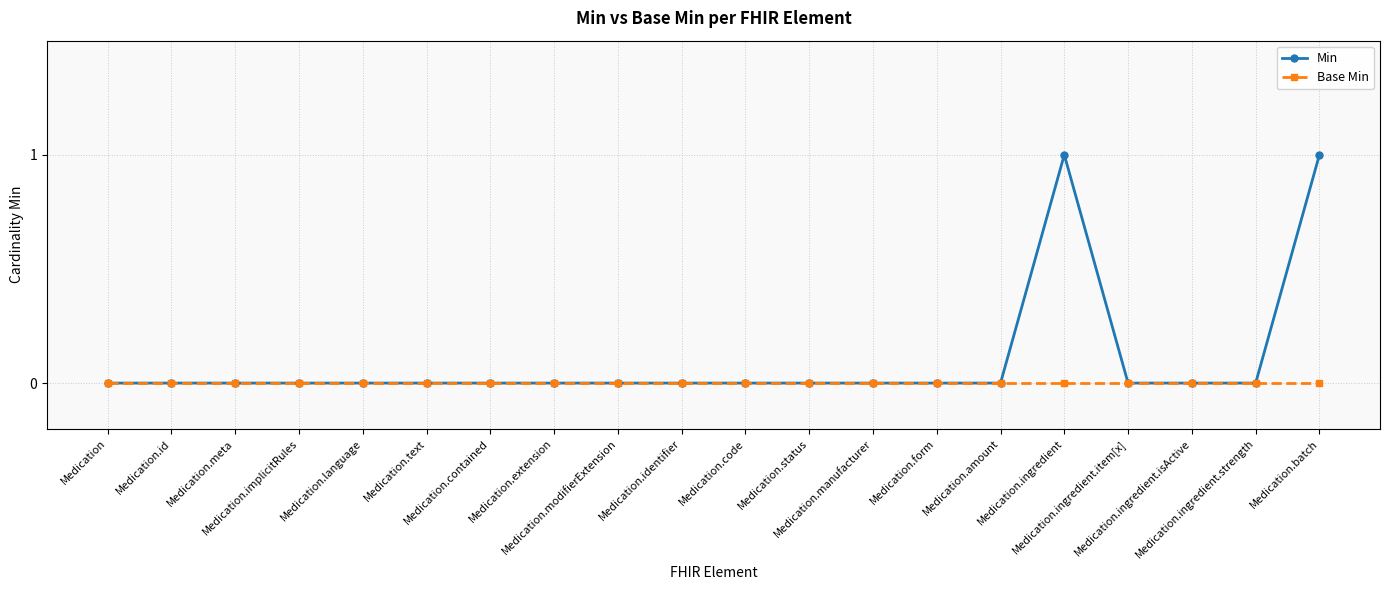

What are all the series names shown in the legend?

Min, Base Min